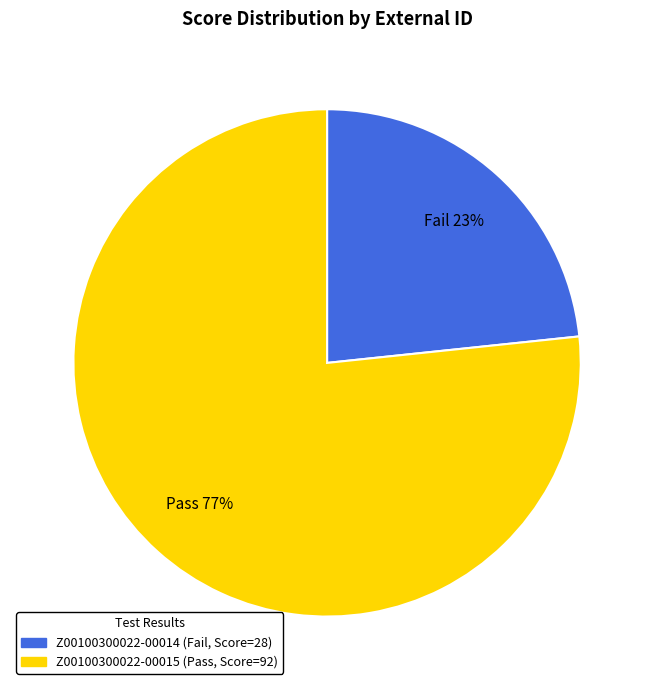

Between Z00100300022-00014 and Z00100300022-00015, which is larger?

Z00100300022-00015